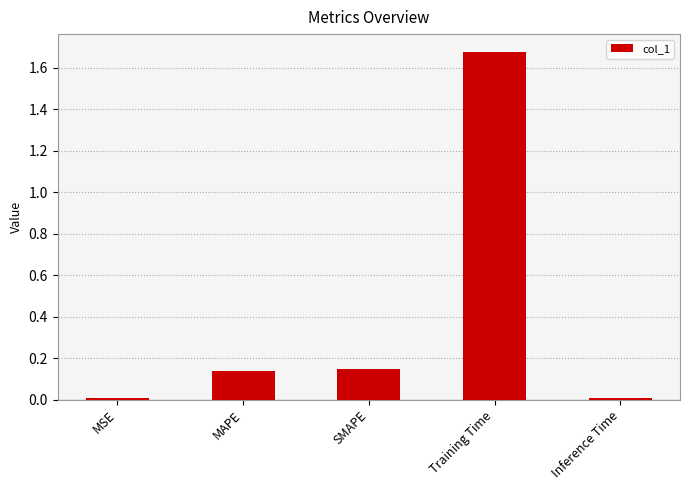

What is the label of the 1st bar from the left?

MSE